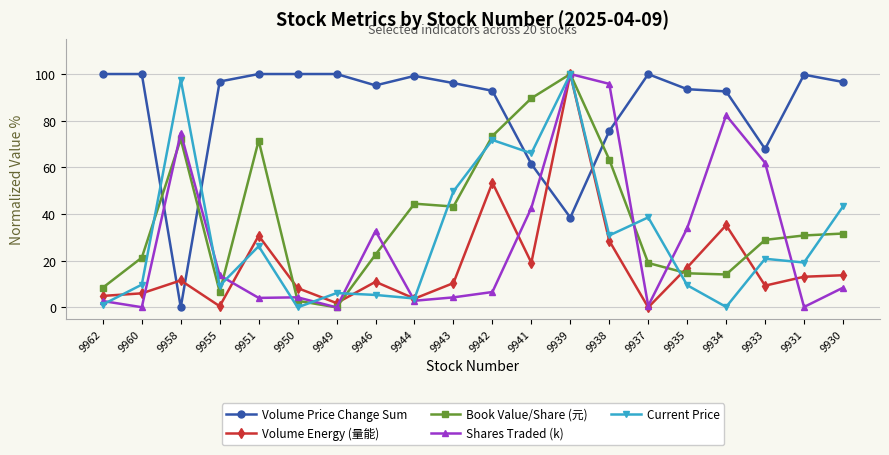

Between which two adjacent categories do Current Price and Volume Price Change Sum first intersect?

9960 and 9958